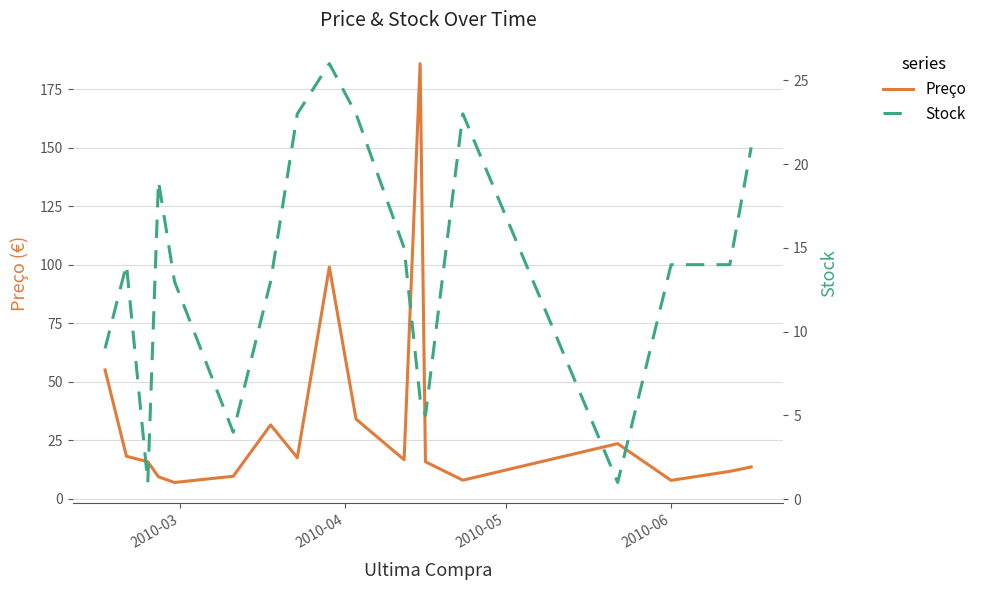

List the series in order of their peak value, lowest first.

Stock, Preço